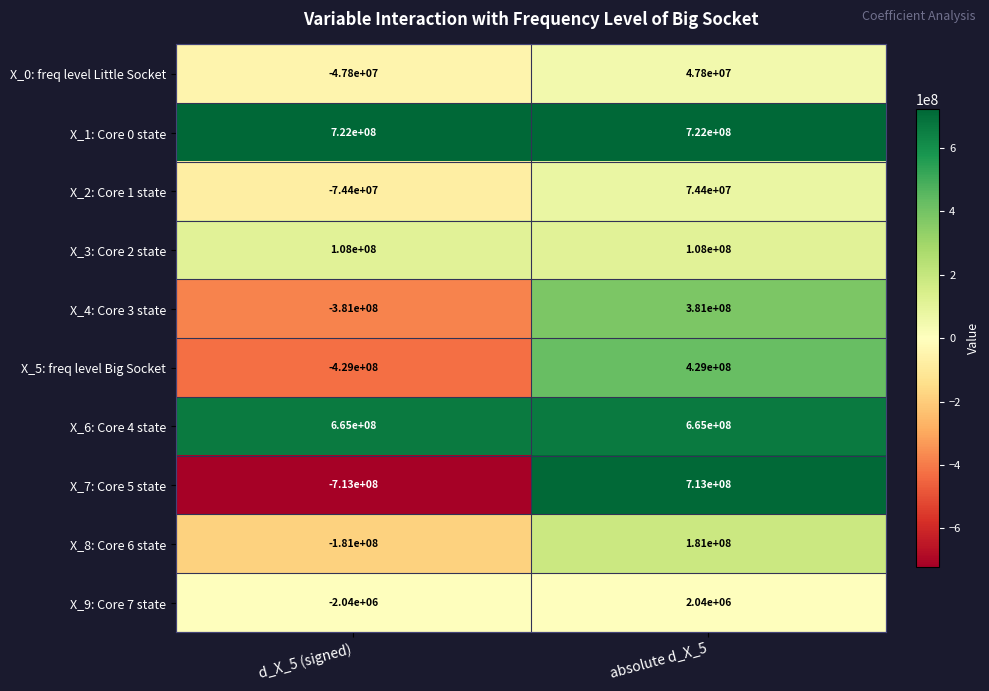

At which category is the sum across all series the highest?

absolute d_X_5